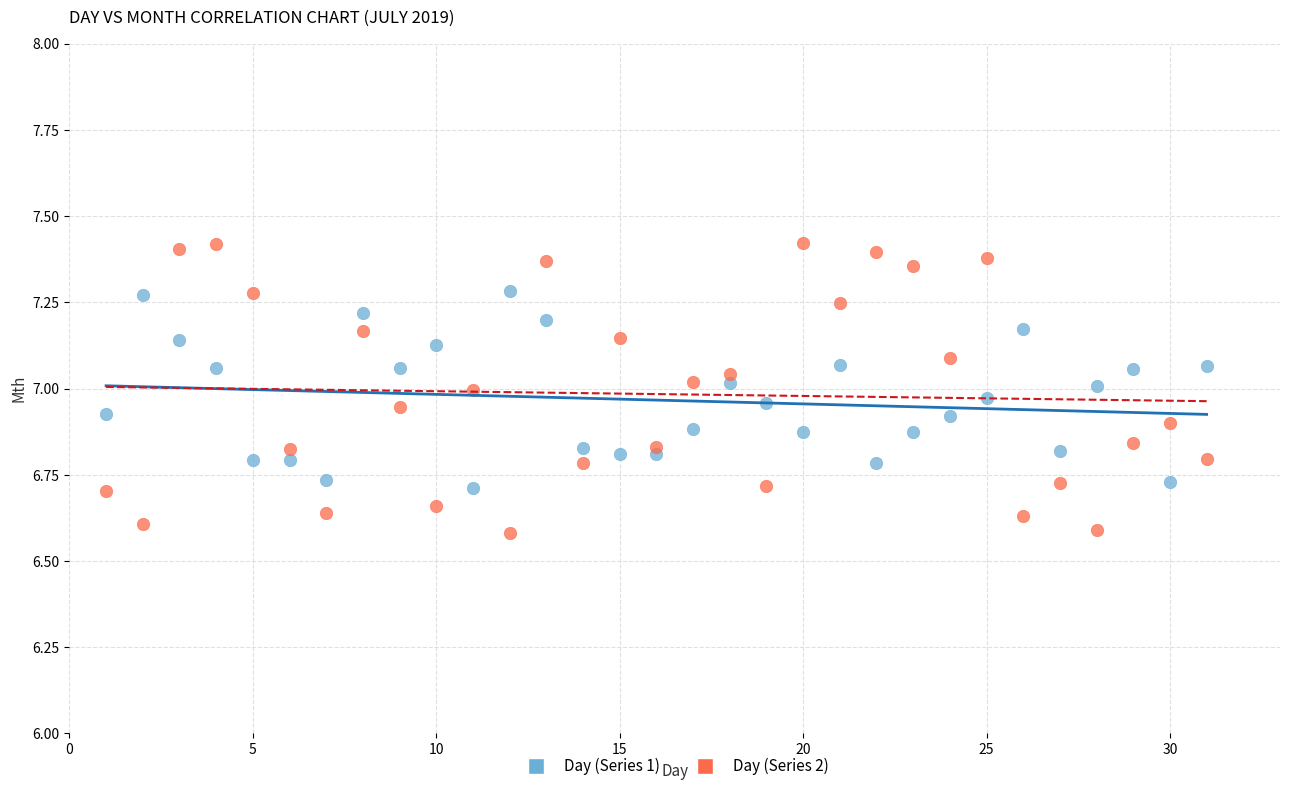

Across all data points, what is the range of X values (max minus min)?

30.0